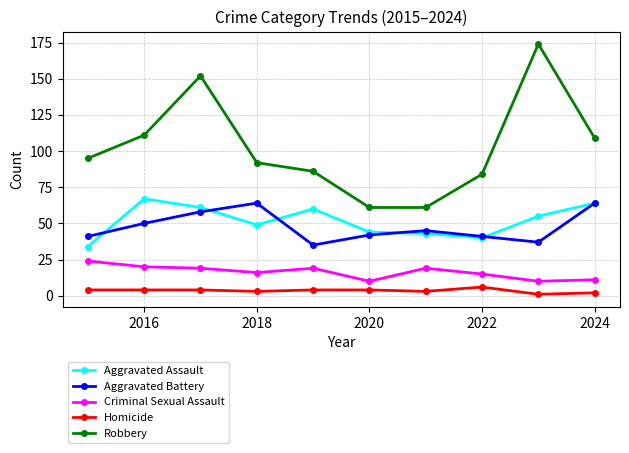

At how many categories does at least one series exceed 53?

10